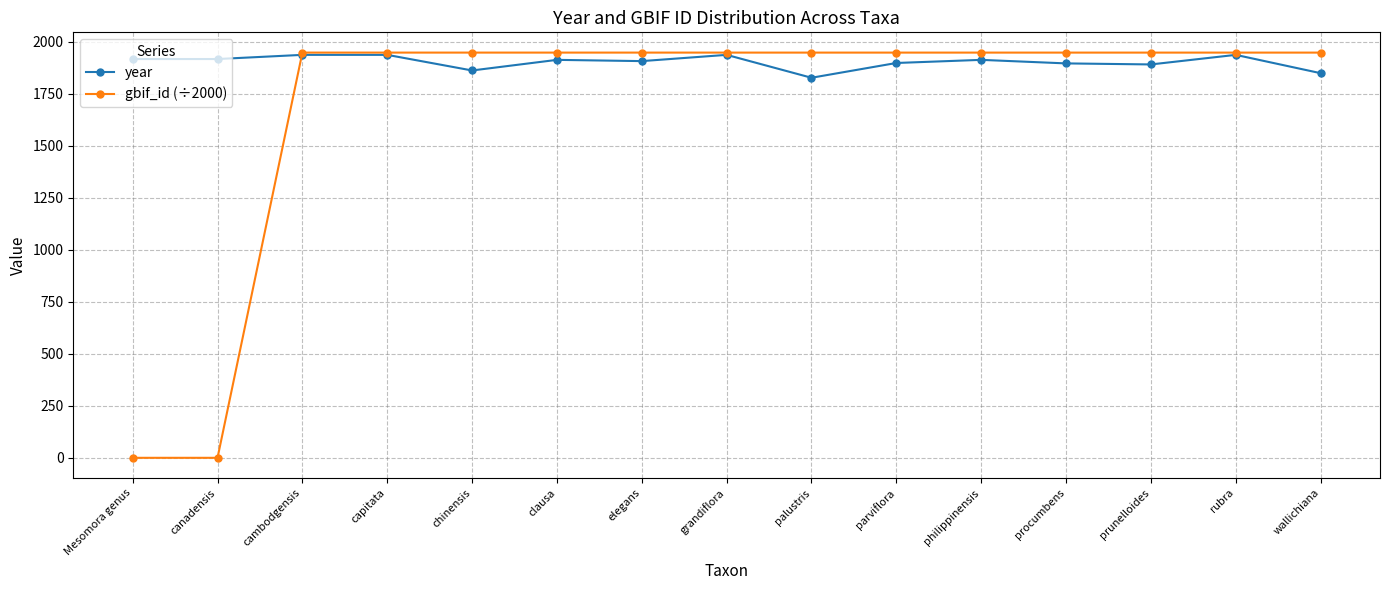

What is the value of the year point at the 12th from the left?

1895.0